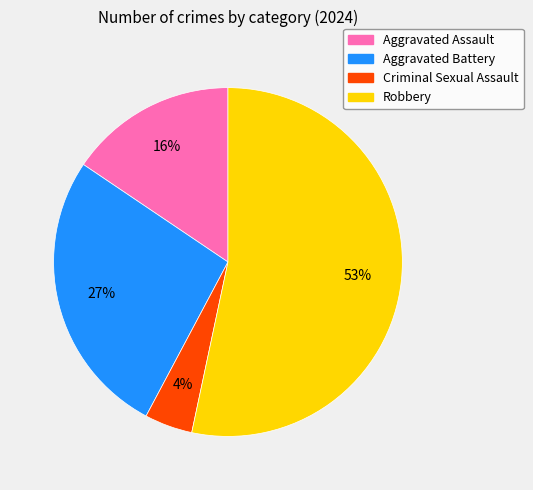

How many slices are in this pie chart?

4